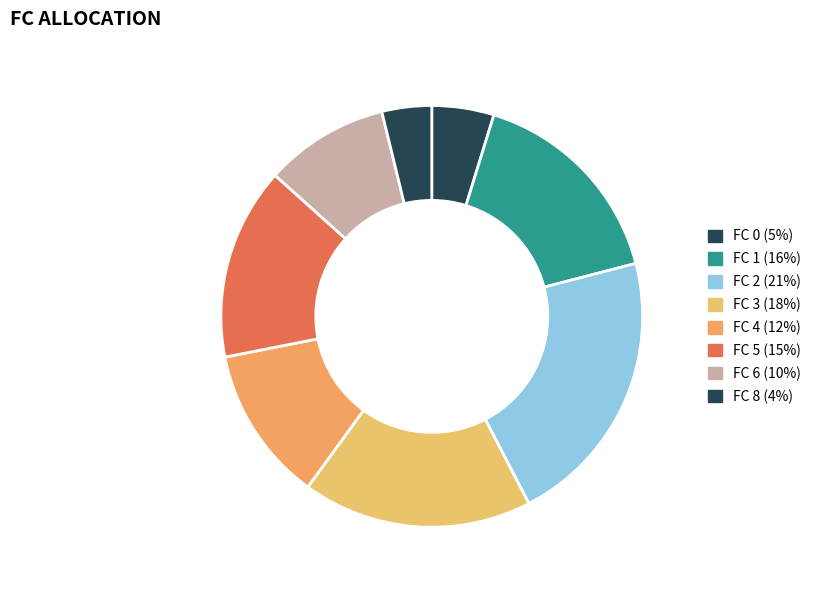

How many slices are in this pie chart?

8